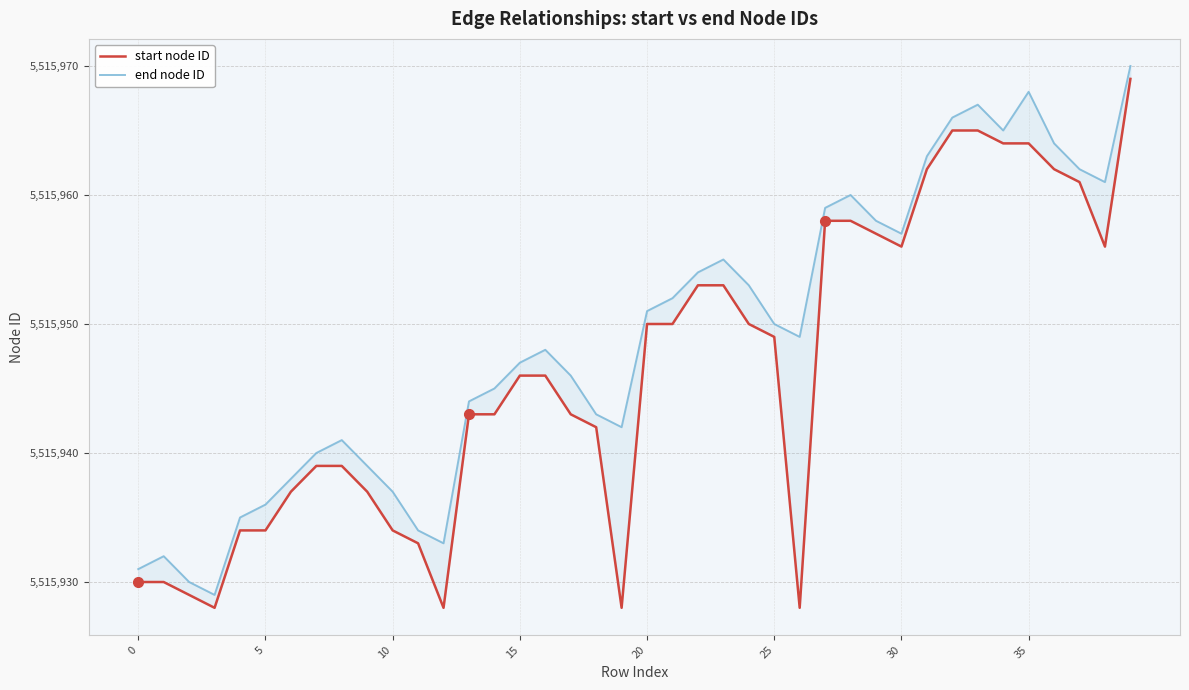

The value of end node ID at 32 is 5515966. True or false?

True